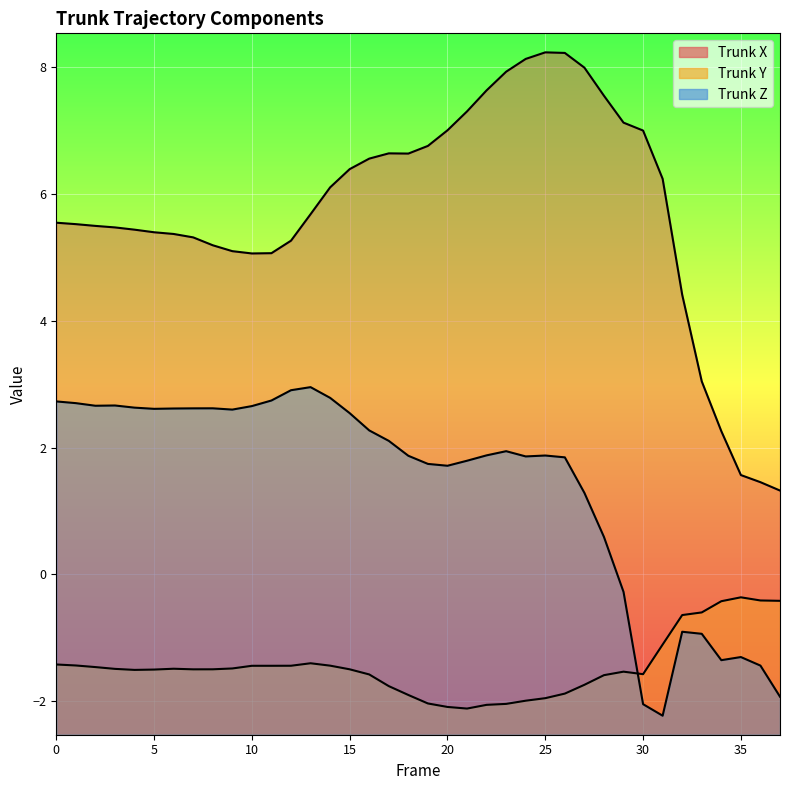

Between 29 and 22, which is larger?

22